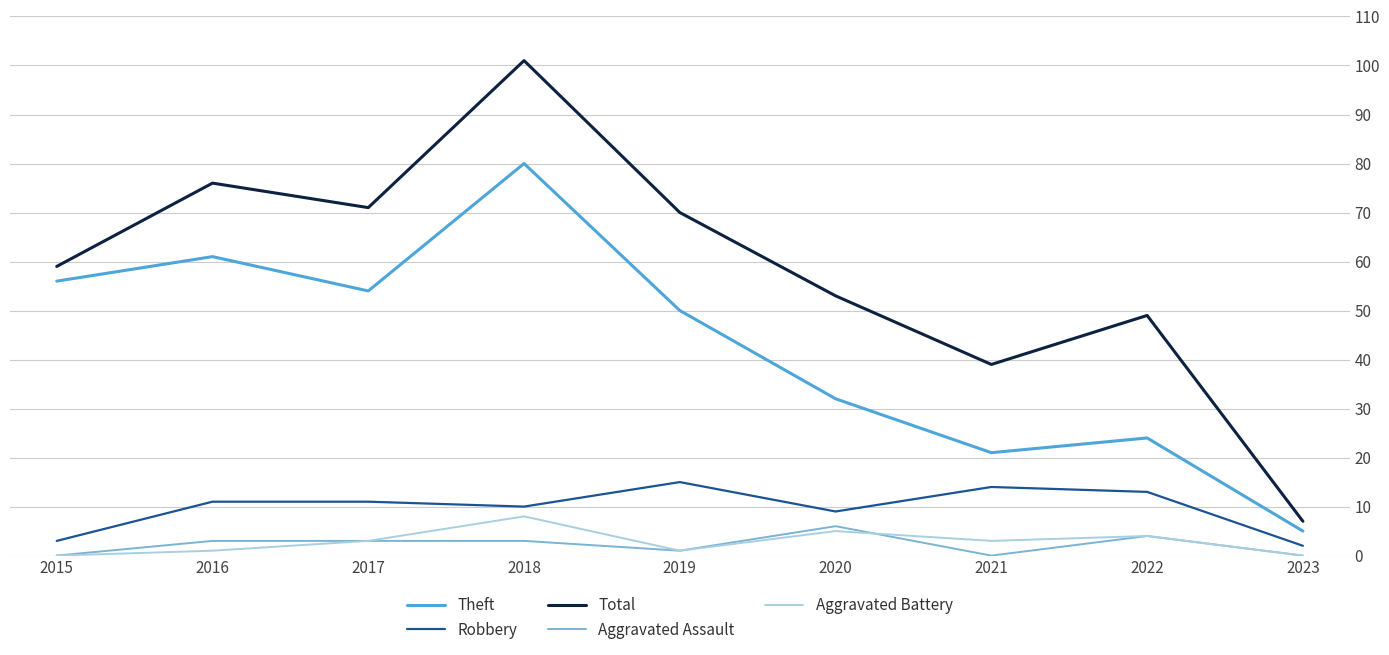

What is the highest value of the Aggravated Assault series?

6